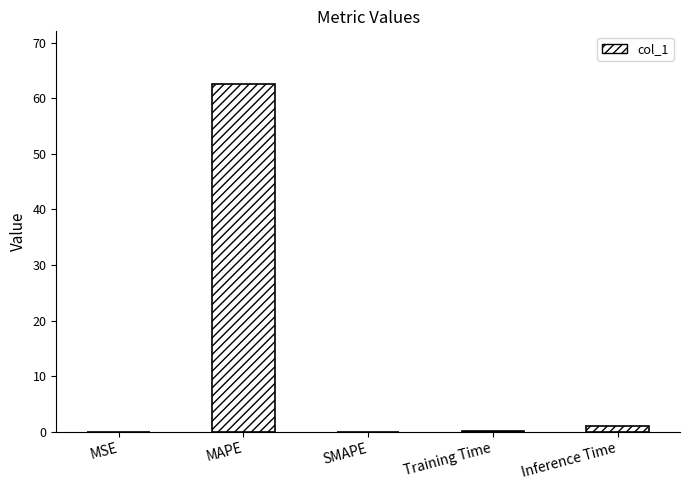

What is the sum of all values?

63.8